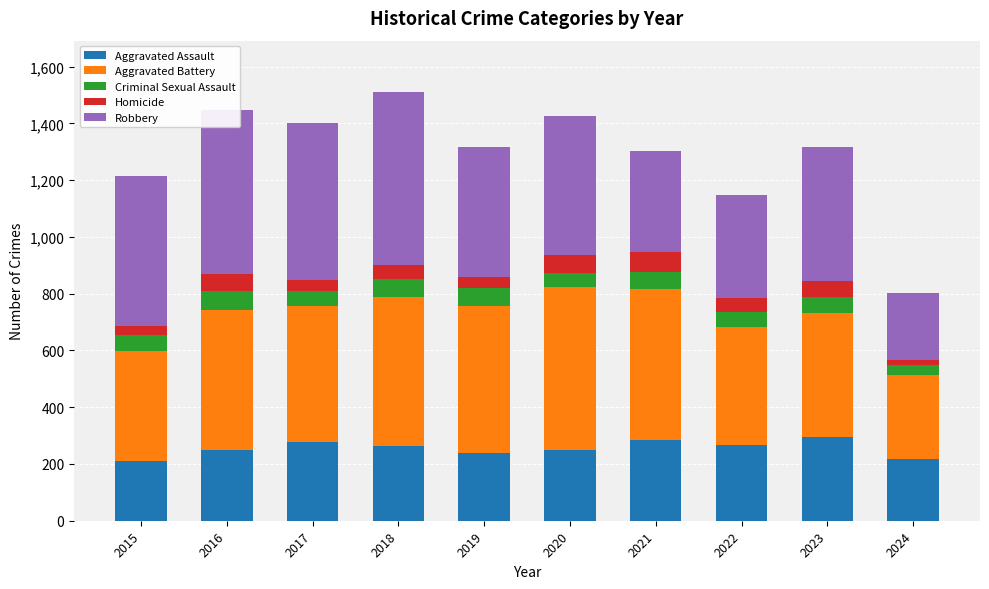

How many data points does each series have?

10